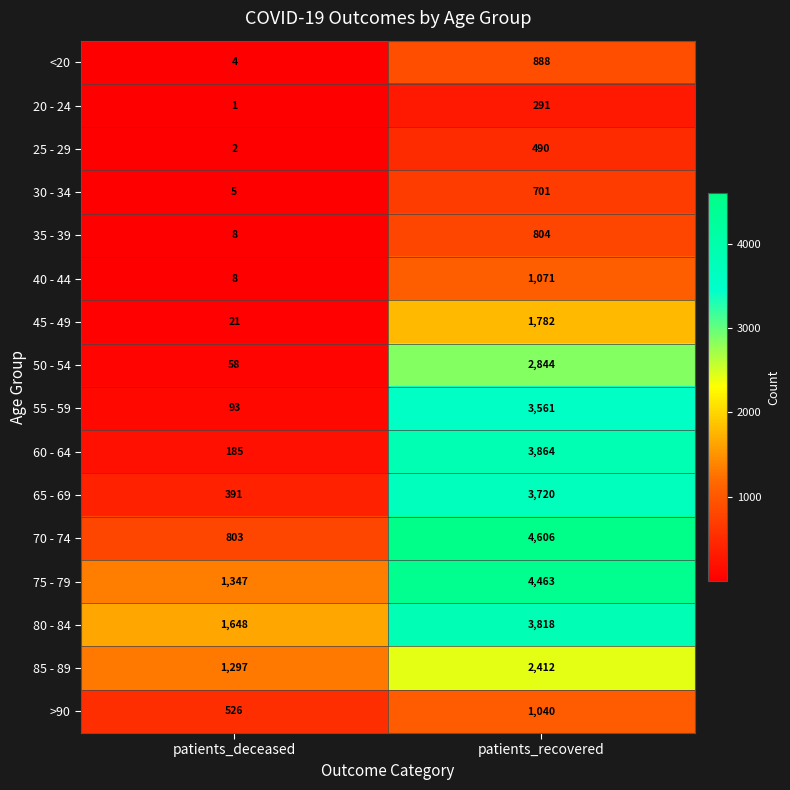

Between patients_deceased and patients_recovered, which series saw the biggest shift?

70 - 74